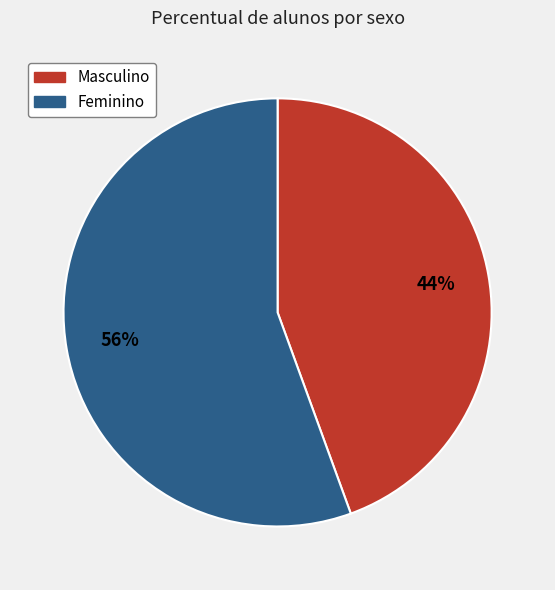

Is there a majority slice in this chart?

Yes